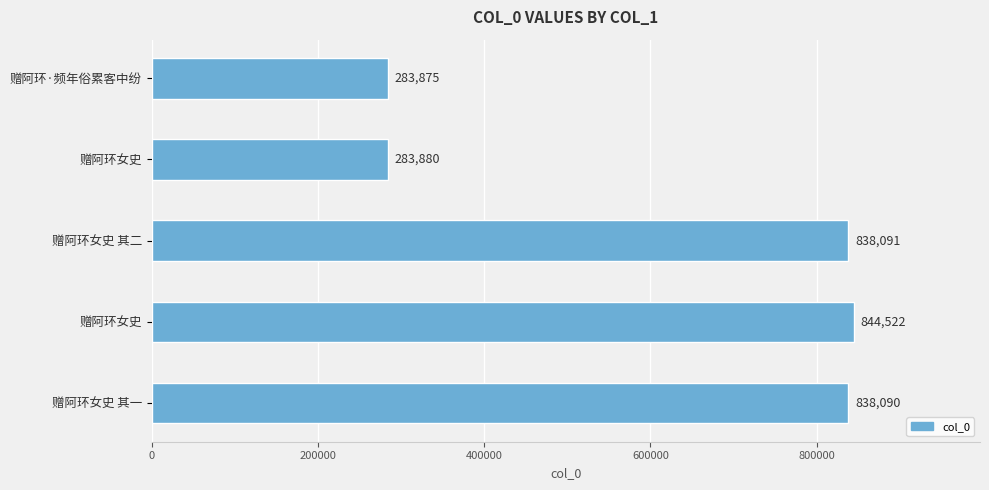

Are the bars horizontal?

Yes